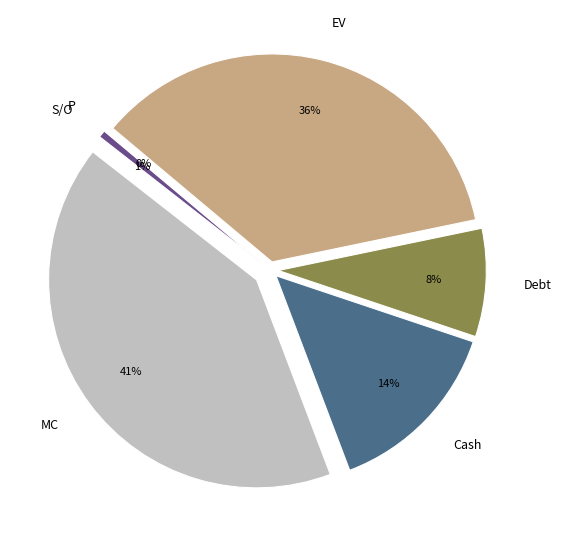

To the nearest percent, what is the combined percentage of Cash and S/O?

15%